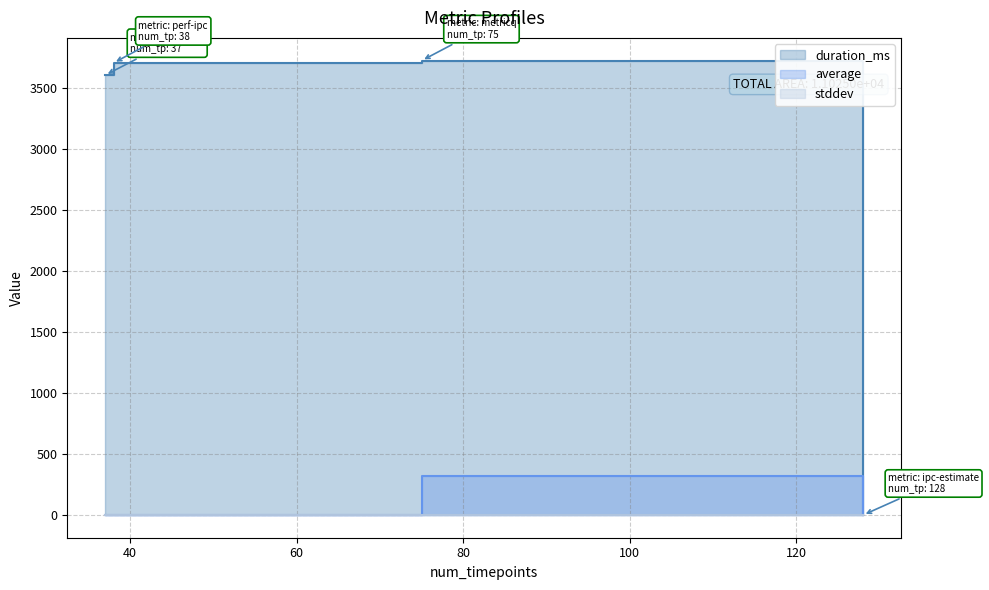

True or false: stddev has more than 0 points higher than both neighbors.

True